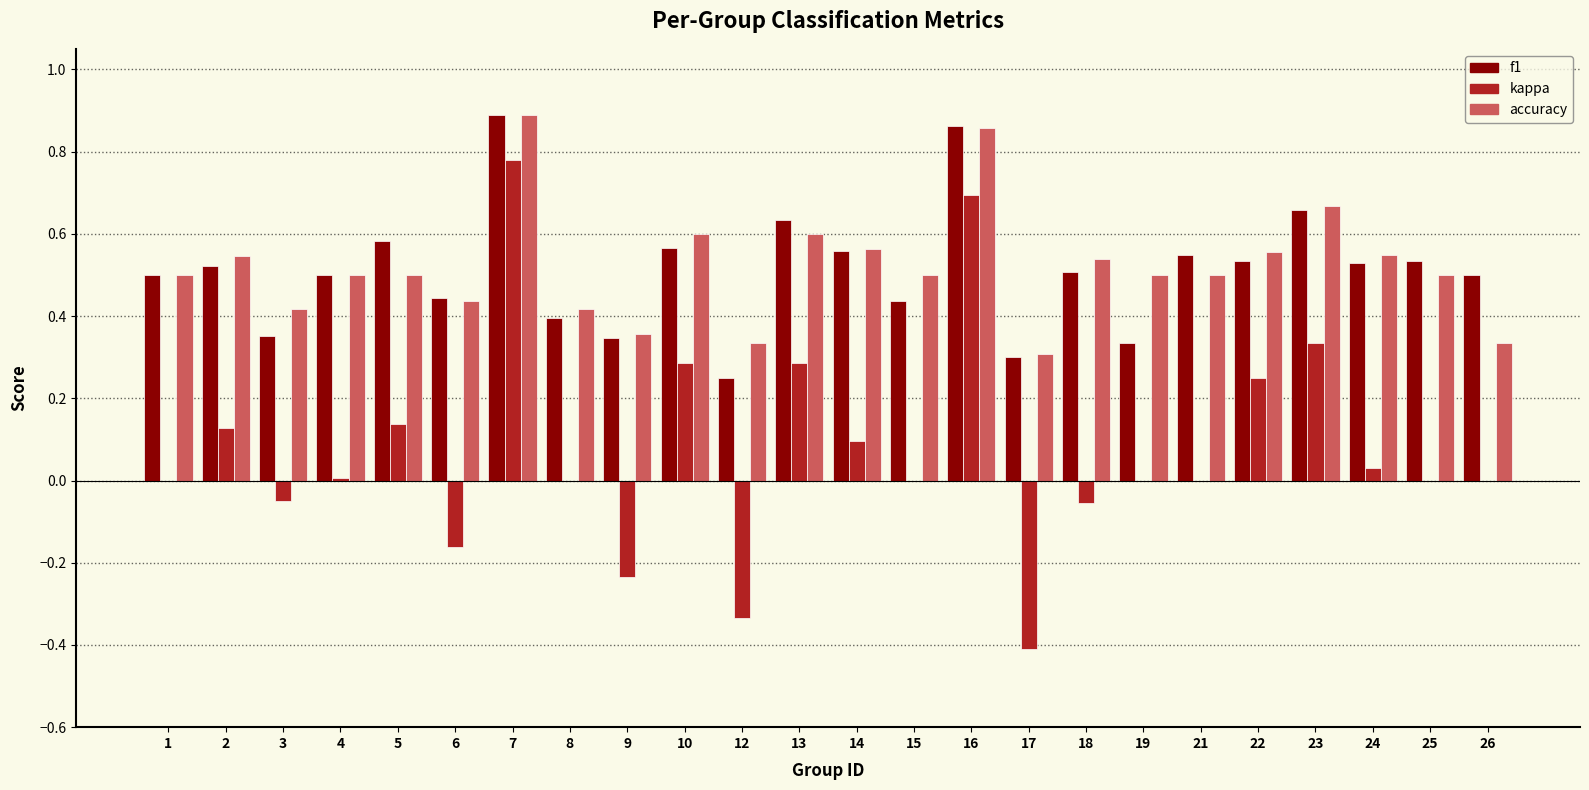

Which series changed the most between 13 and 17?

kappa